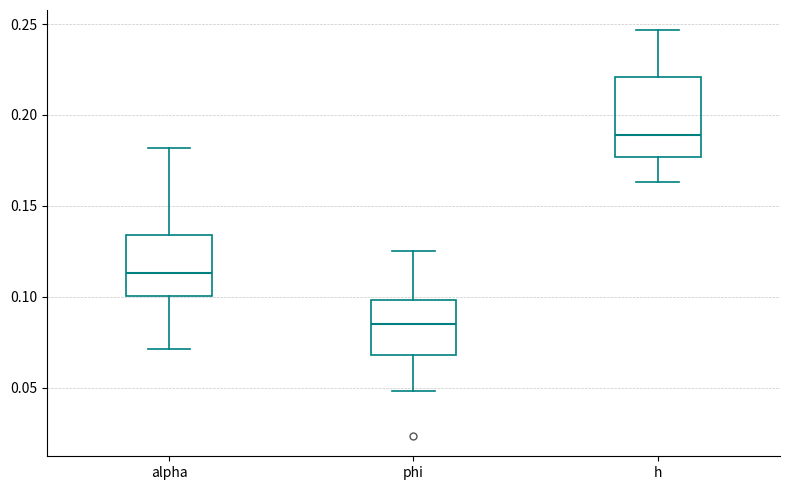

Comparing the boxes themselves (not the whiskers), which one is the tallest?

h